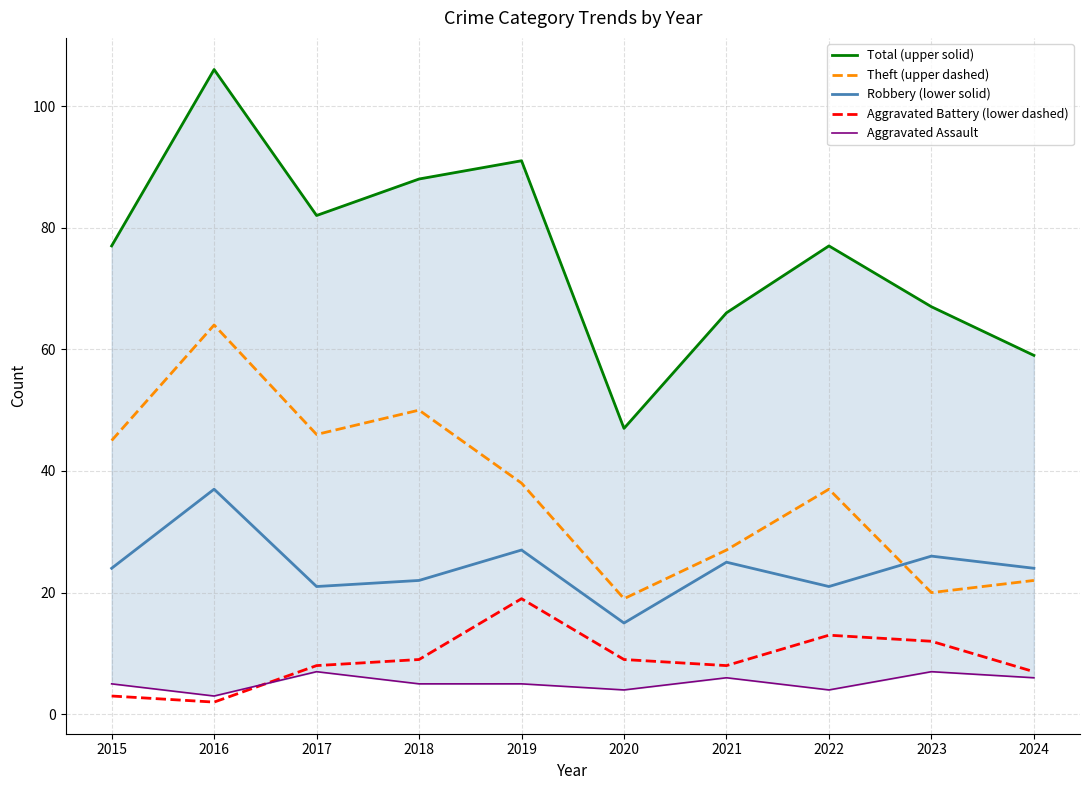

True or false: Theft (upper dashed) has more than 0 interior local peaks.

True